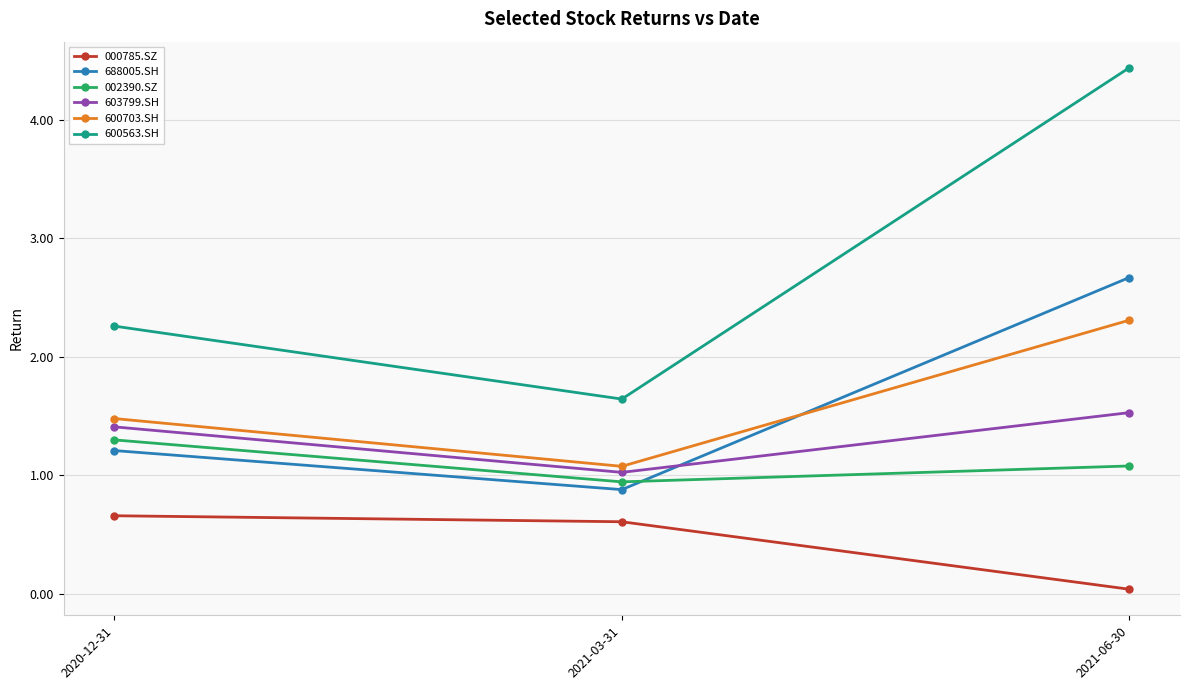

Which series has the largest total across all categories?

600563.SH